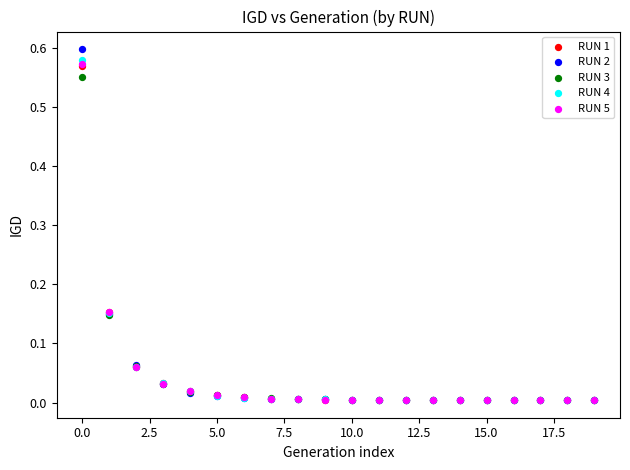

Which series has the widest spread of Y values?

RUN 2